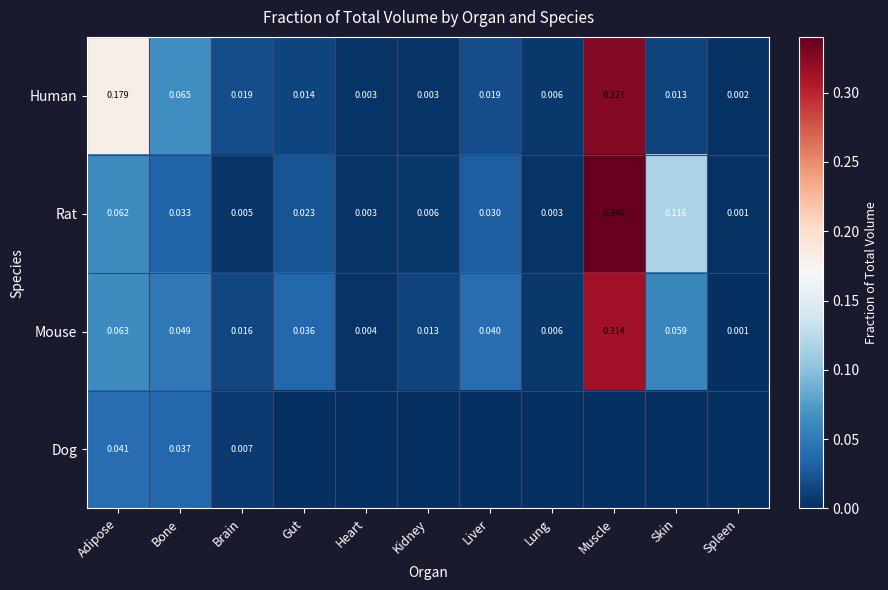

Where is Human nearest to the value 0?

Spleen